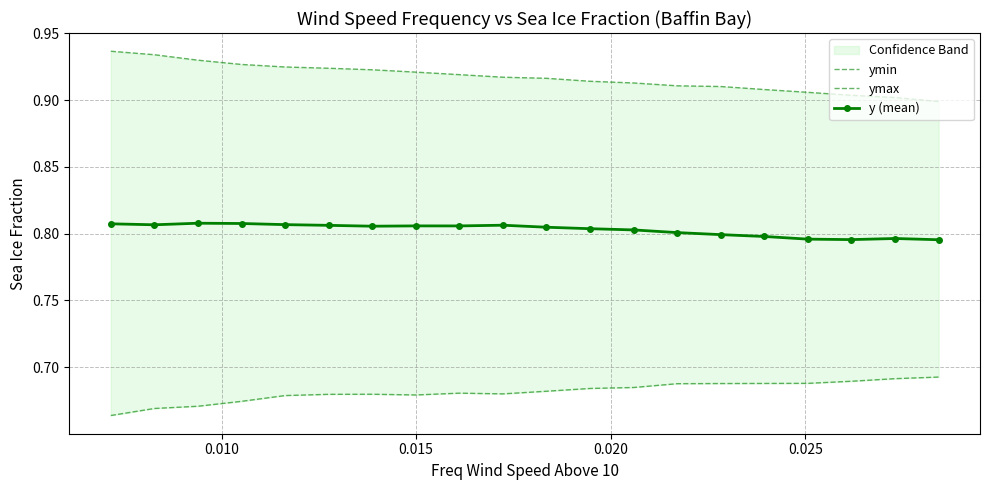

How many y (mean) values are between 0 and 1?

20